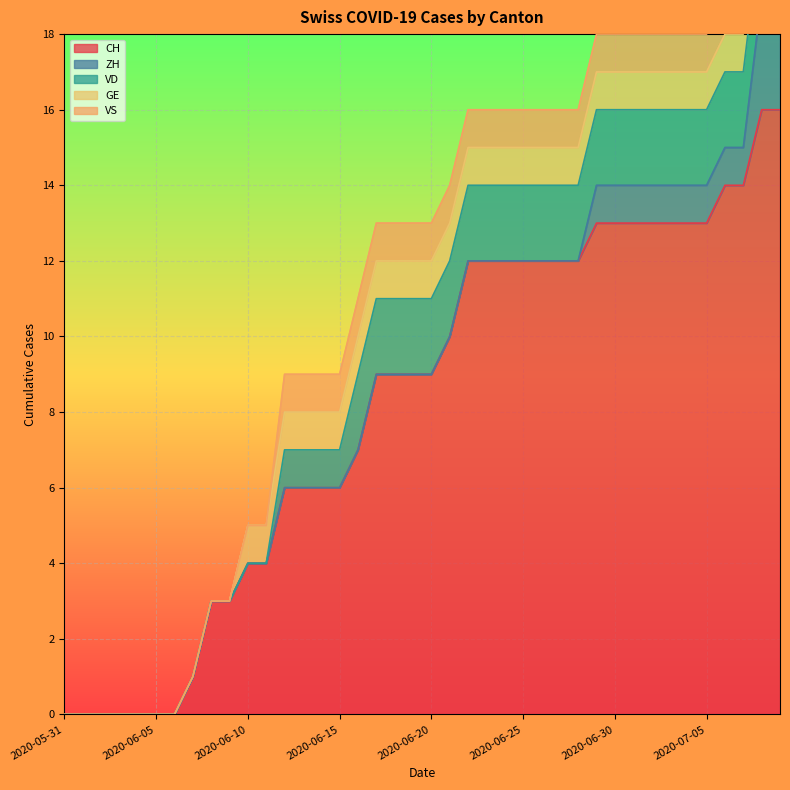

True or false: VS and GE intersect in this chart.

False